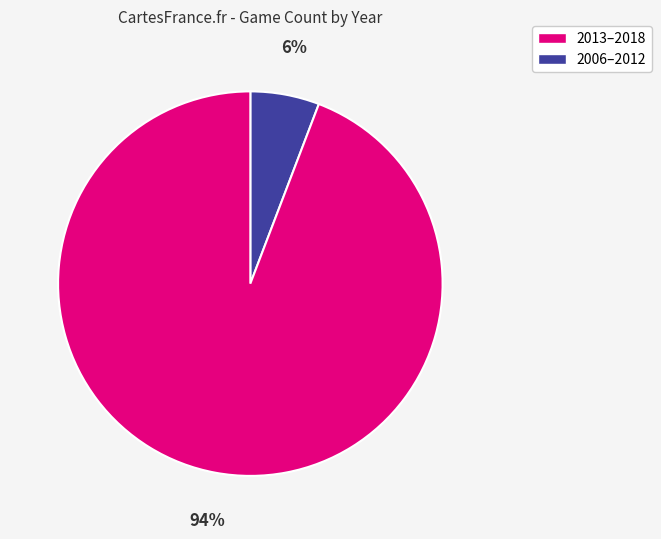

Does any single category account for the majority?

Yes